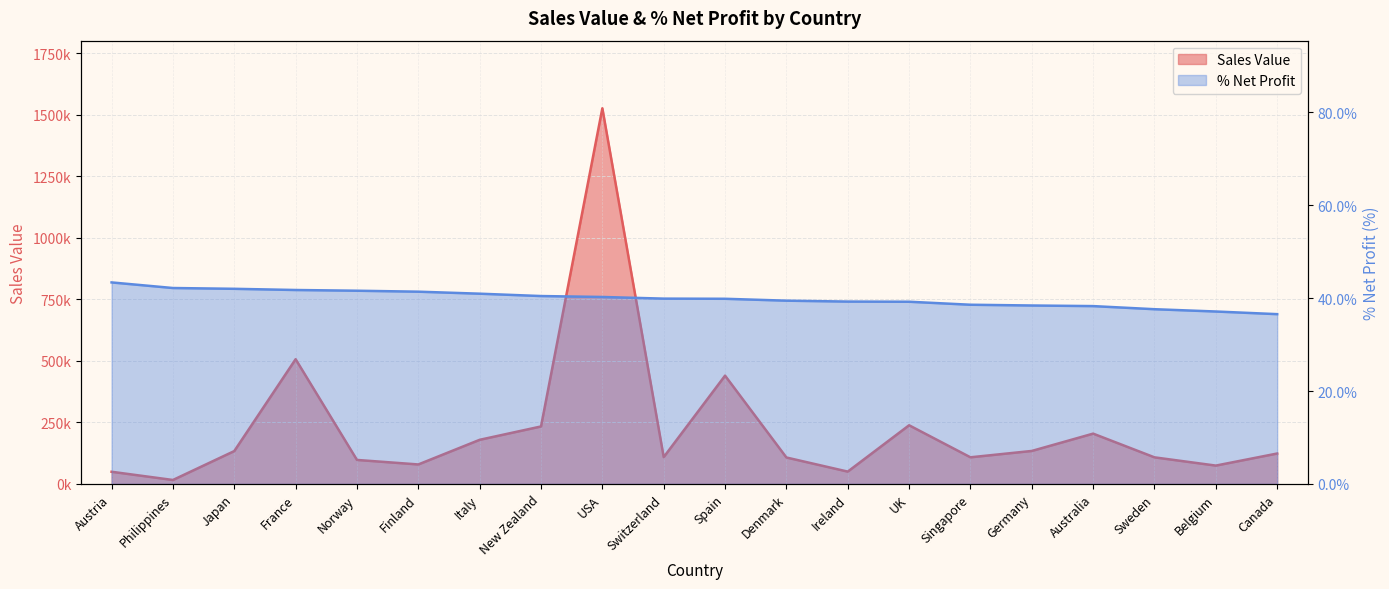

What is the label of the 4th point from the left?

France